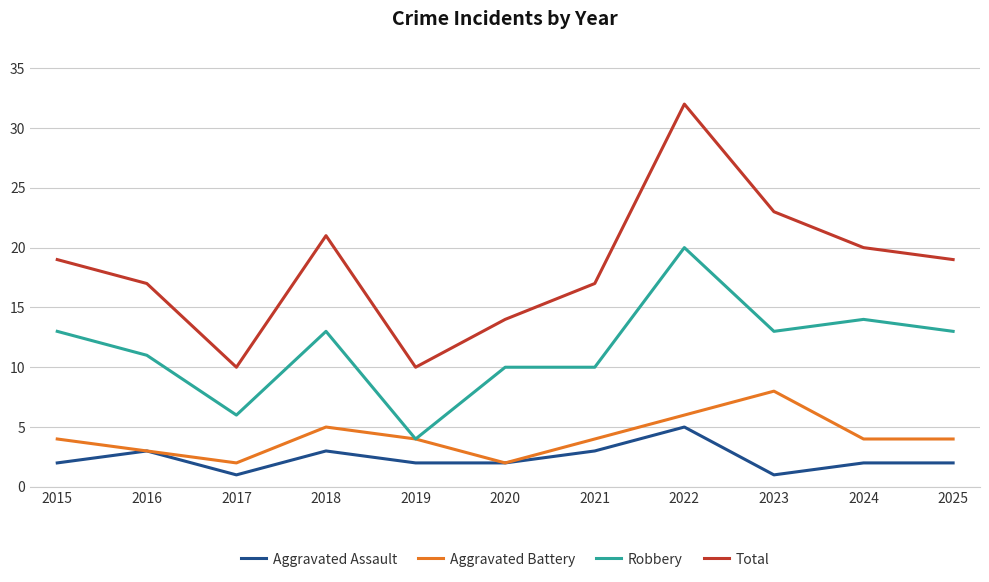

Reading right to left, transcribe all the data shown in this chart.

Aggravated Assault: 2	2	1	5	3	2	2	3	1	3	2
Aggravated Battery: 4	4	8	6	4	2	4	5	2	3	4
Robbery: 13	14	13	20	10	10	4	13	6	11	13
Total: 19	20	23	32	17	14	10	21	10	17	19